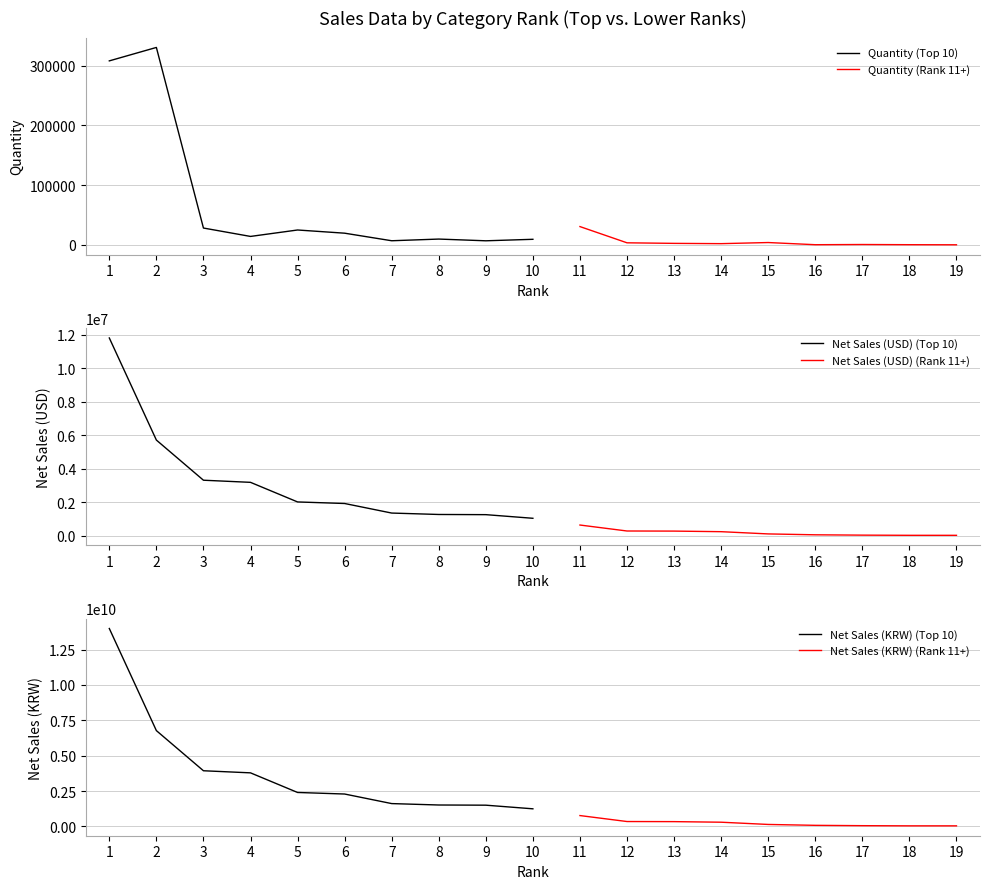

What is the difference between the second highest and second lowest values in the Net Sales (USD) series?

5681837.4